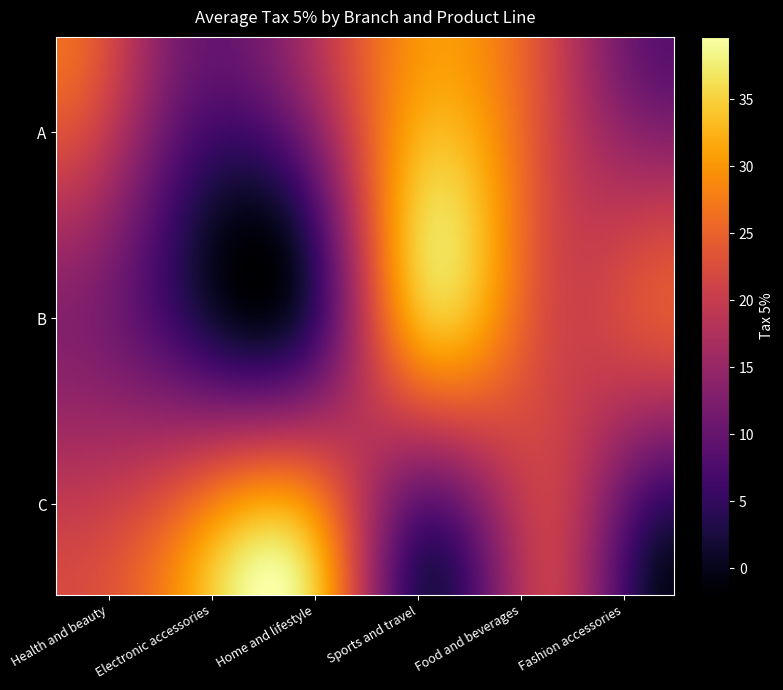

Reading left to right, transcribe all the data shown in this chart.

A: Health and beauty=26.1	Electronic accessories=11.7	Home and lifestyle=16.2	Sports and travel=30.2	Food and beverages=21.6	Fashion accessories=8.8
B: Health and beauty=13.2	Electronic accessories=5.1	Home and lifestyle=3.3	Sports and travel=33.5	Food and beverages=22.1	Fashion accessories=23.5
C: Health and beauty=22.0	Electronic accessories=29.9	Home and lifestyle=36.8	Sports and travel=3.4	Food and beverages=19.9	Fashion accessories=0.0